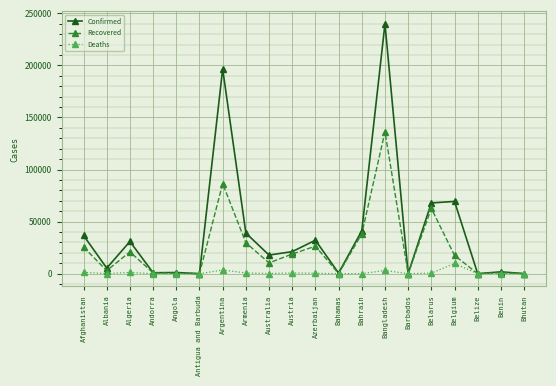

What is the average value of the Recovered series?

23944